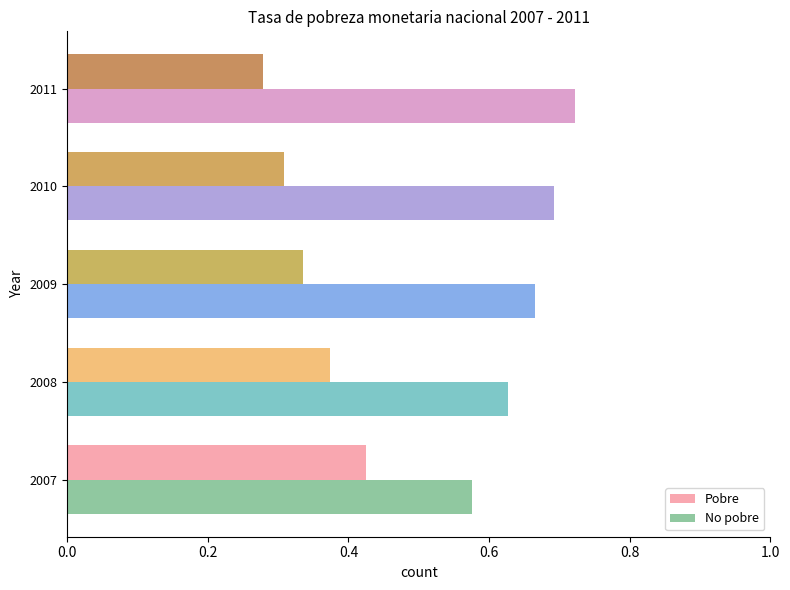

At which label does No pobre reach its peak?

2011